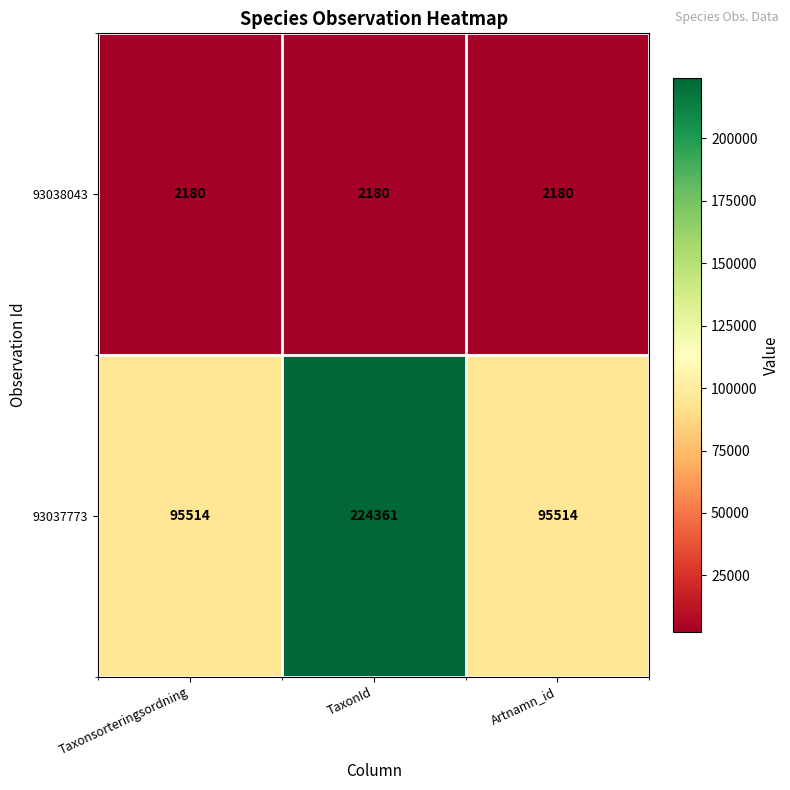

Count the number of categories in the chart.

3